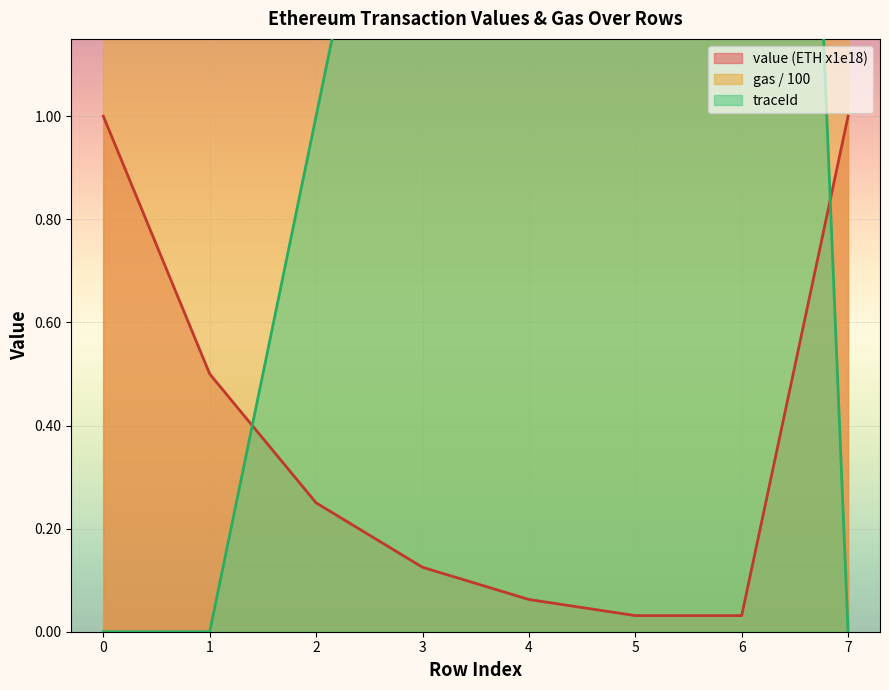

Is it true that value (ETH x1e18) equals 0.0 at 4?

False